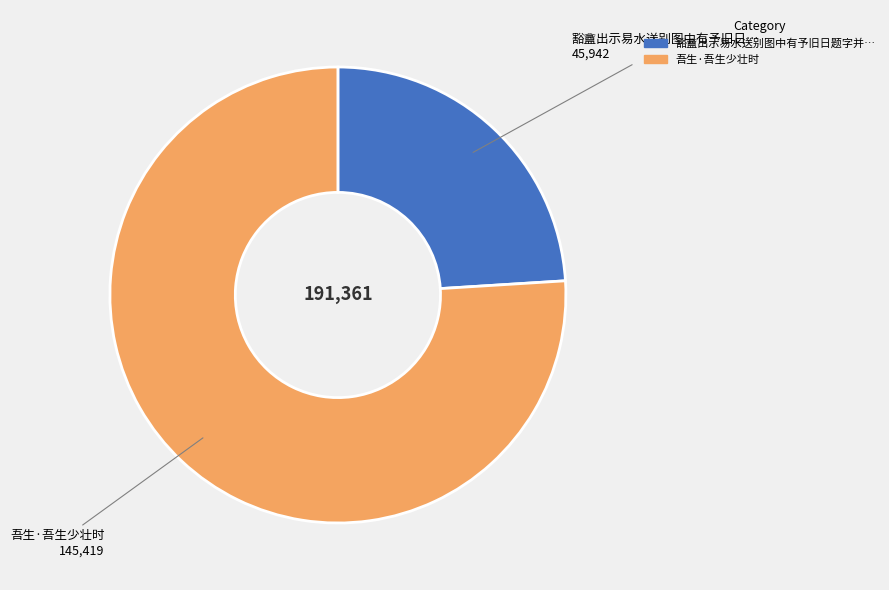

Does any single category account for the majority?

Yes